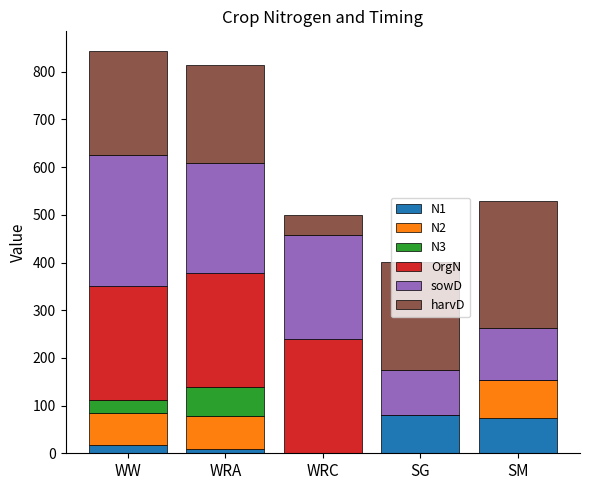

True or false: N1 has a value of -32.3 at WRC.

False